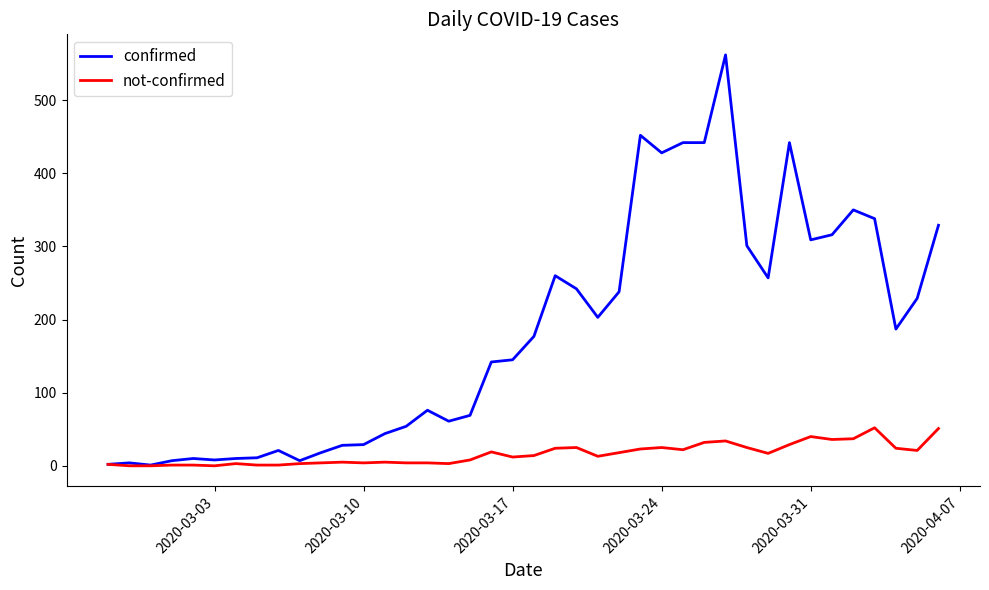

Which series has the widest spread of values?

confirmed